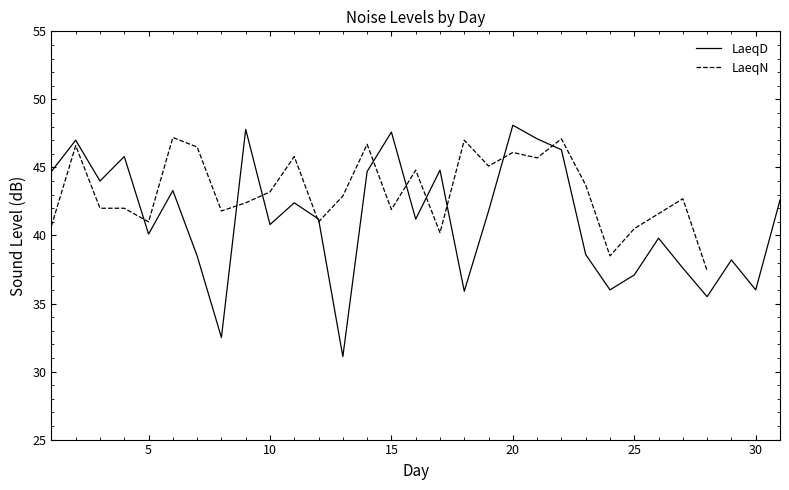

Is it true that LaeqD equals 9.1 at 30?

False